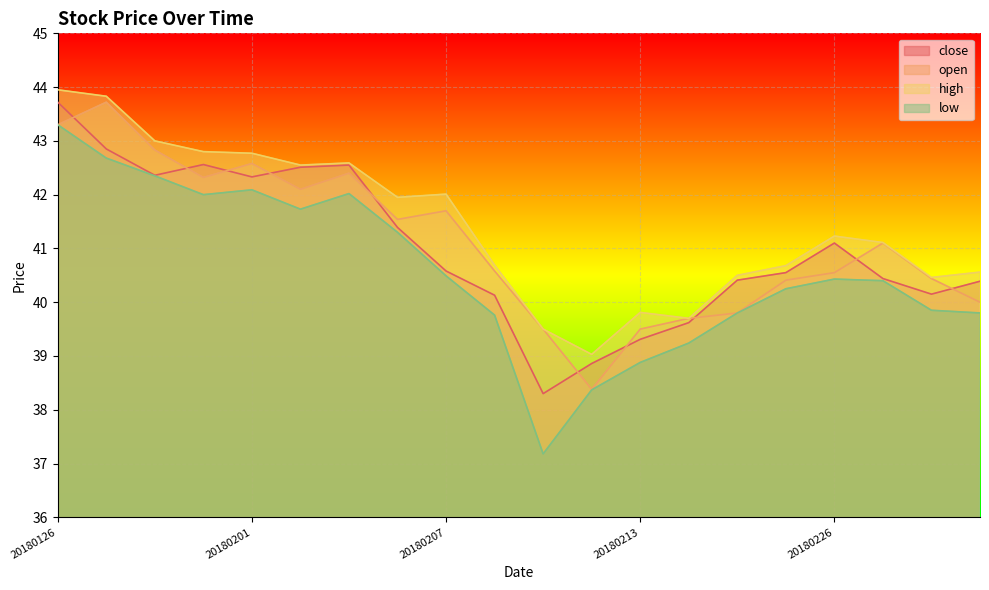

At which category does open reach its first local valley?

20180131